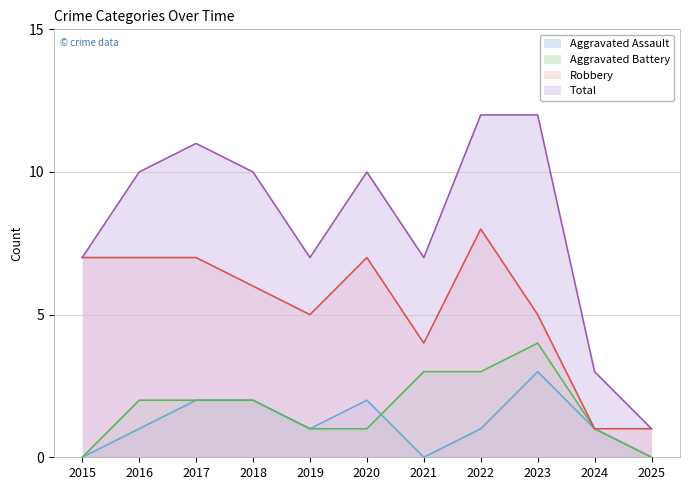

How many lines are shown in the chart?

4